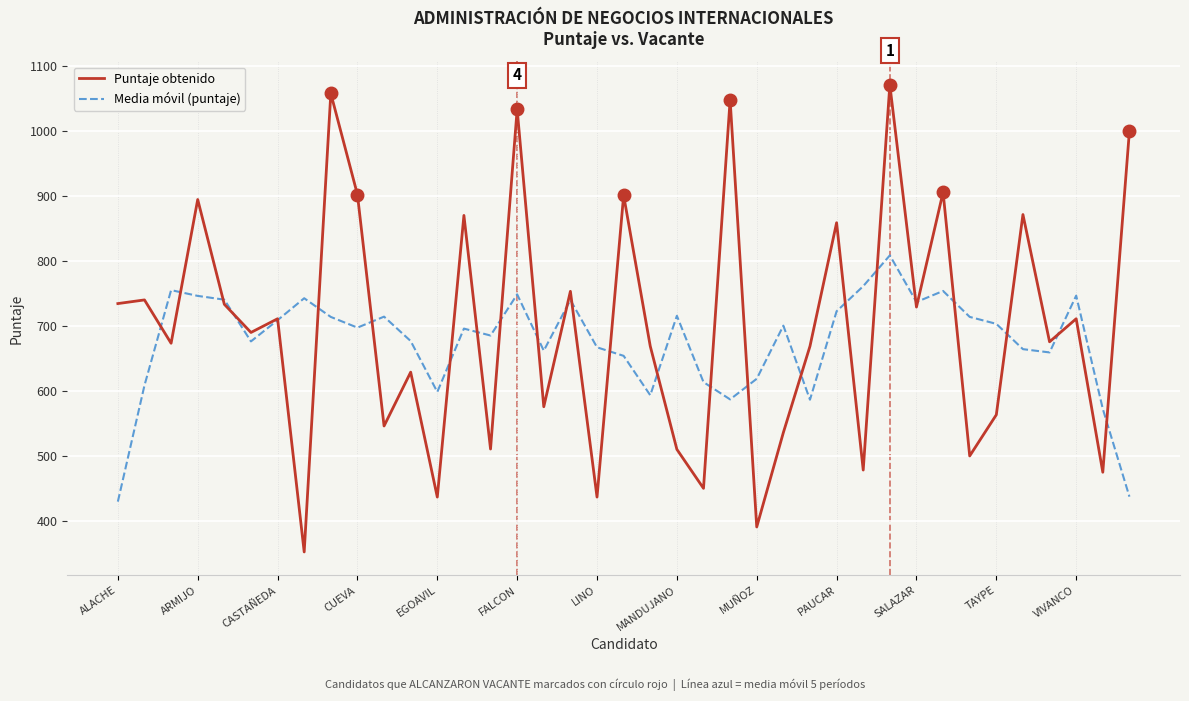

What is the greatest value displayed?

1071.6